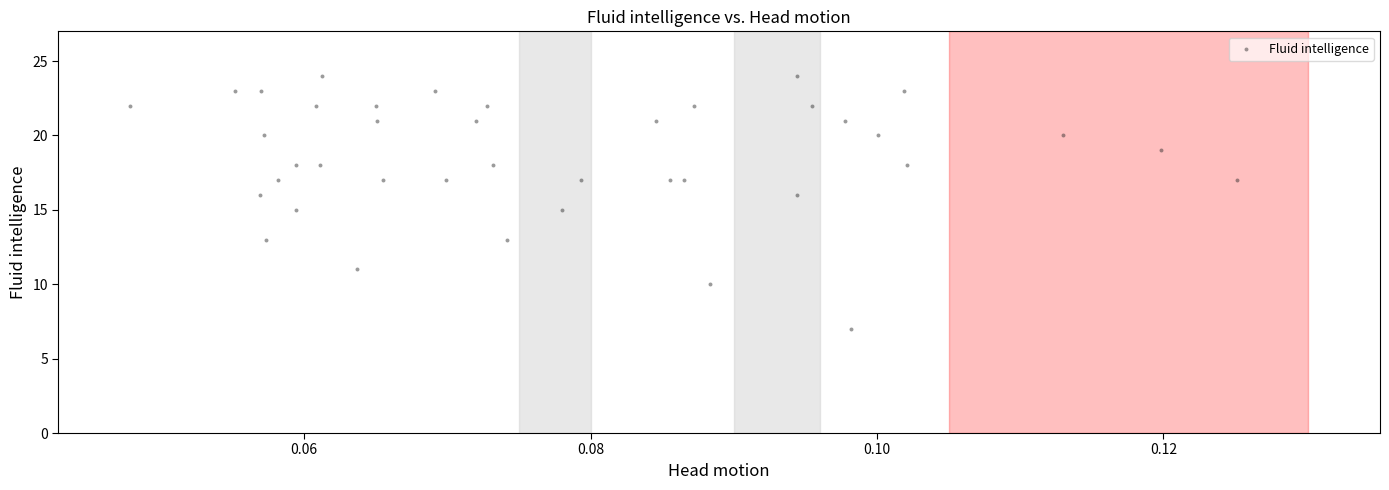

What is the range of Y values (max minus min)?

17